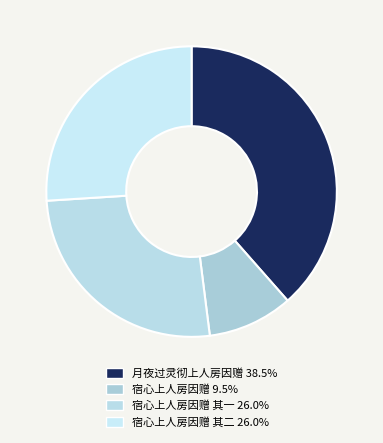

Which slice is the smallest?

宿心上人房因赠